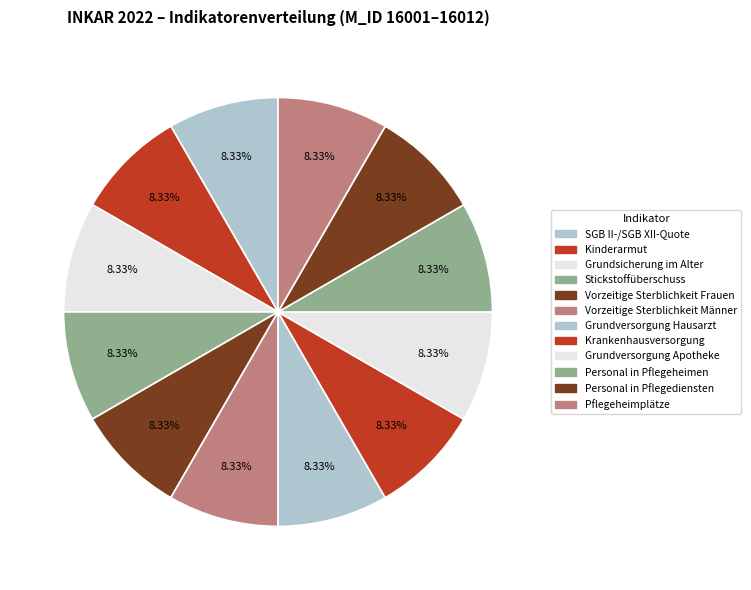

How many slices are in this pie chart?

12